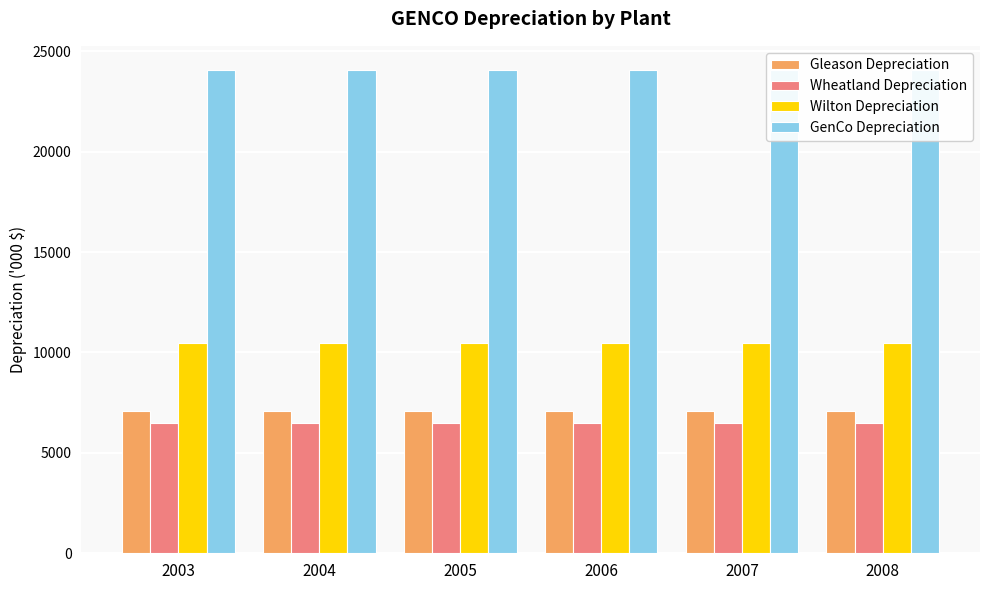

What is the minimum value for Gleason Depreciation?

7104.4